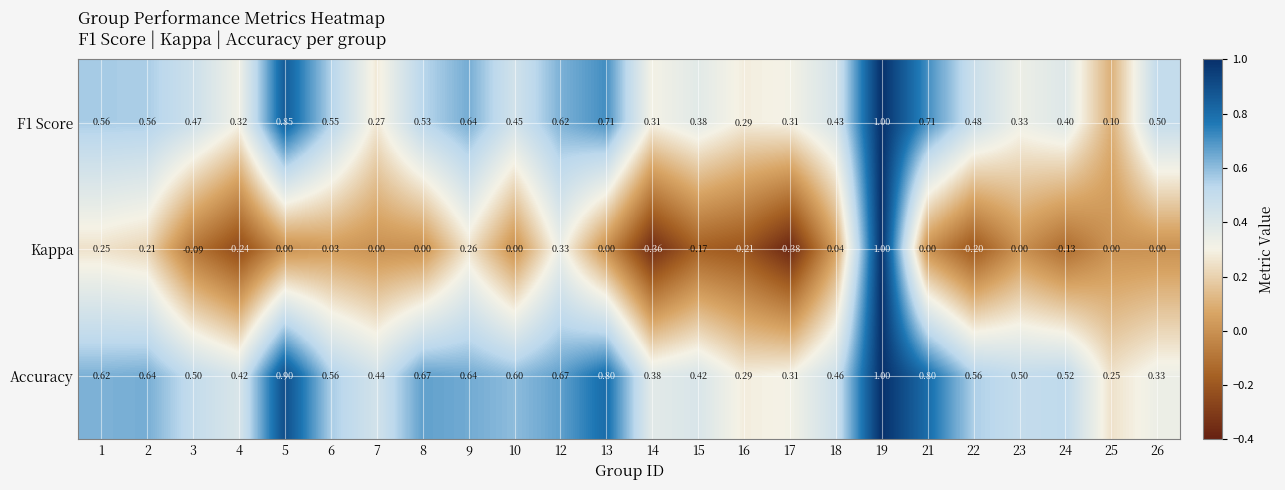

Which series has the largest total across all categories?

Accuracy